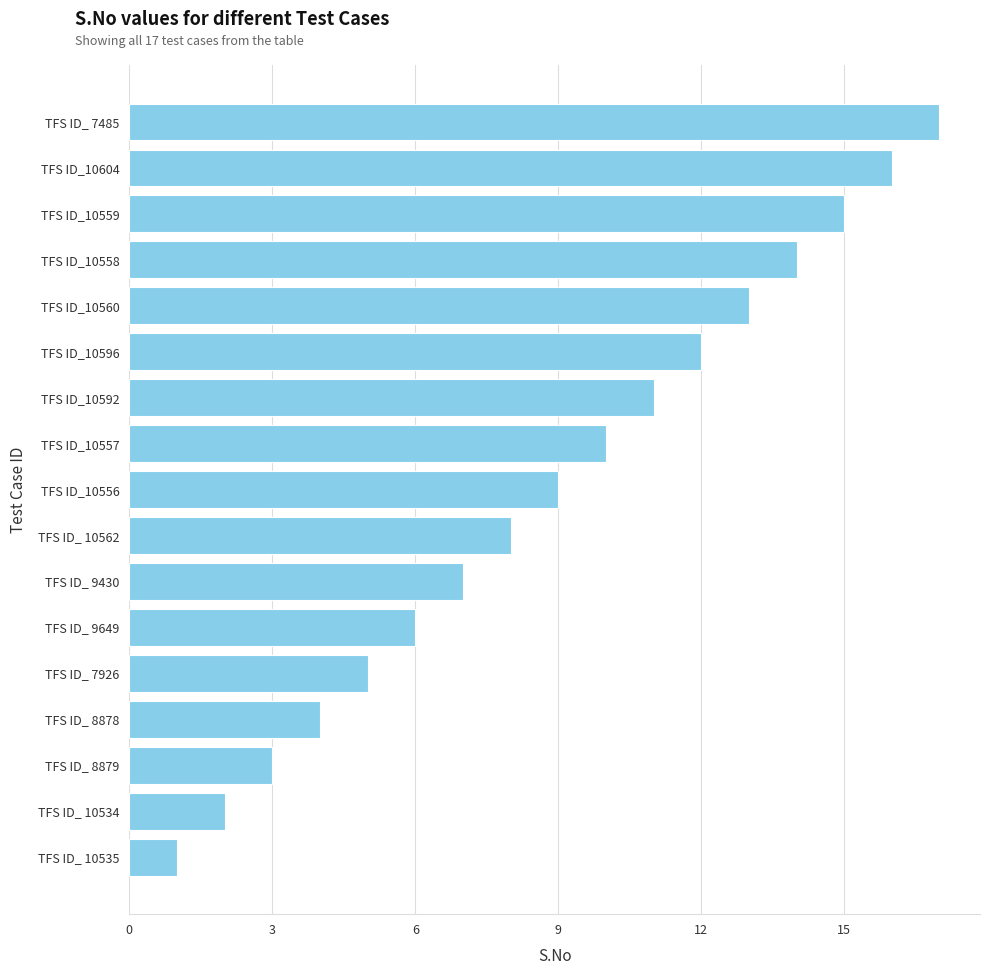

What is the label of the 5th bar from the bottom?

TFS ID_ 7926